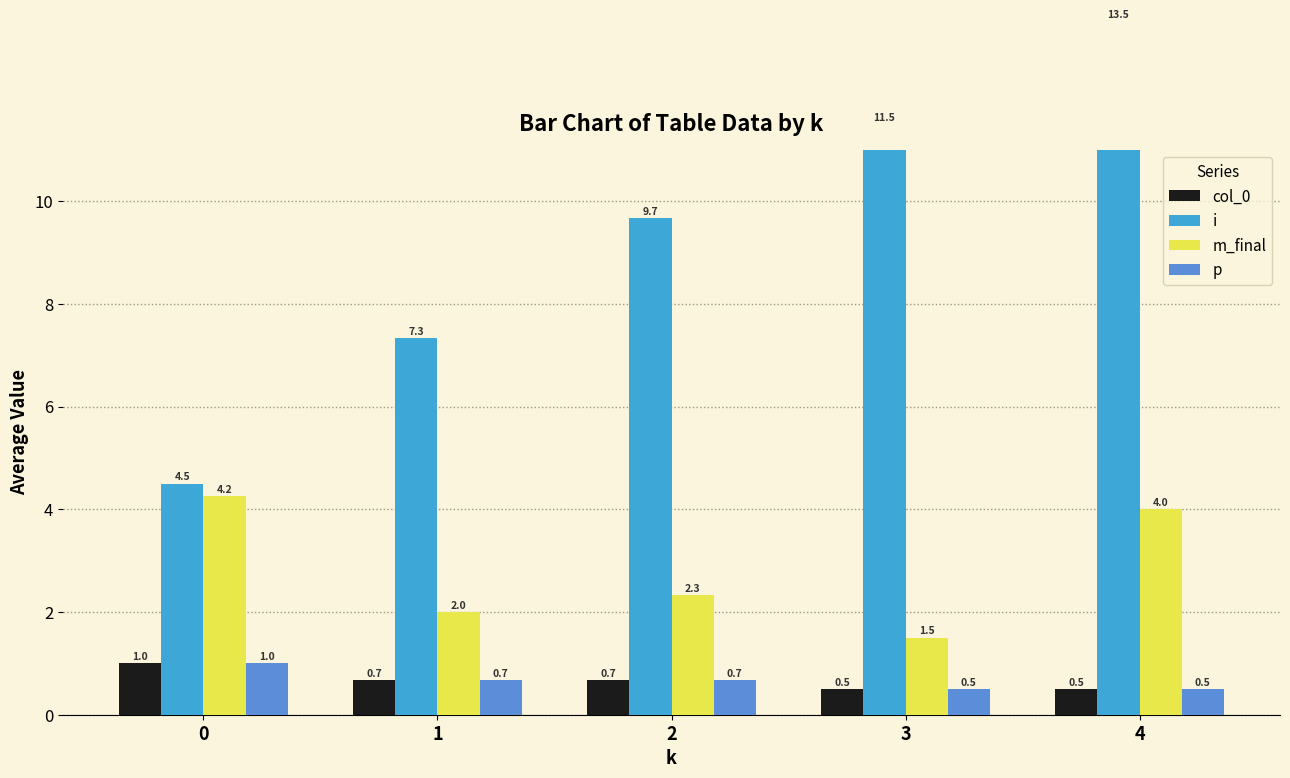

What is the total value across all series at 1?

10.7